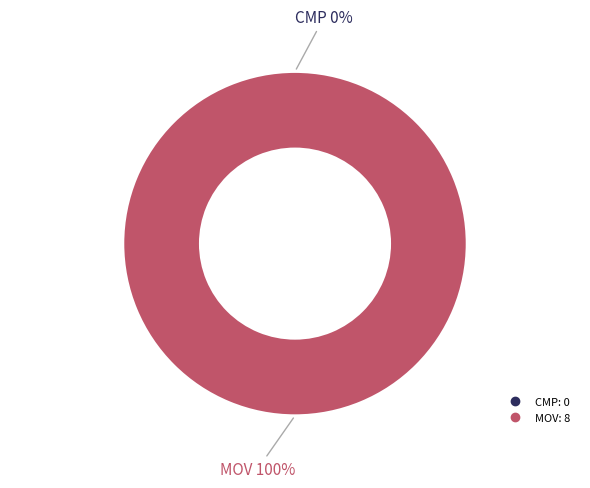

Combined, do CMP and MOV account for over 50%?

Yes